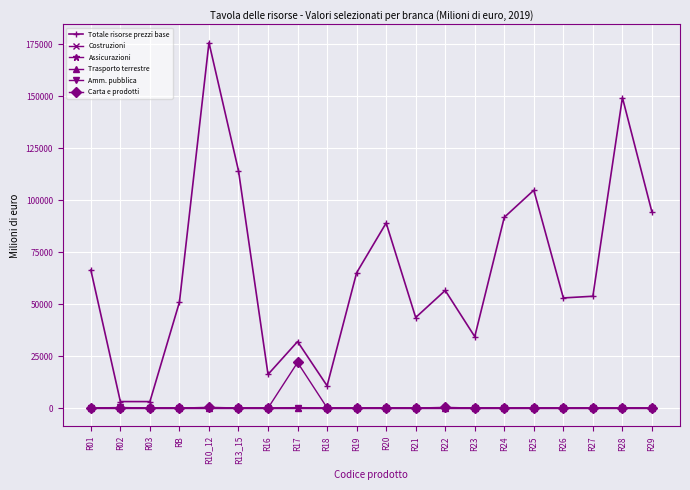

Which series has the largest range (max minus min)?

Totale risorse prezzi base